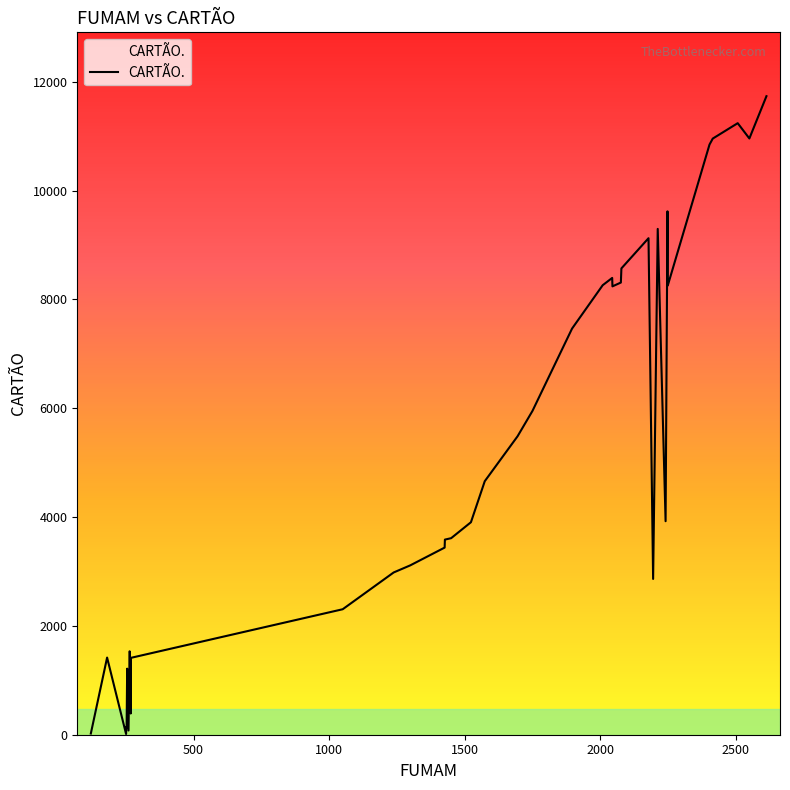

How many distinct data groups are displayed?

1